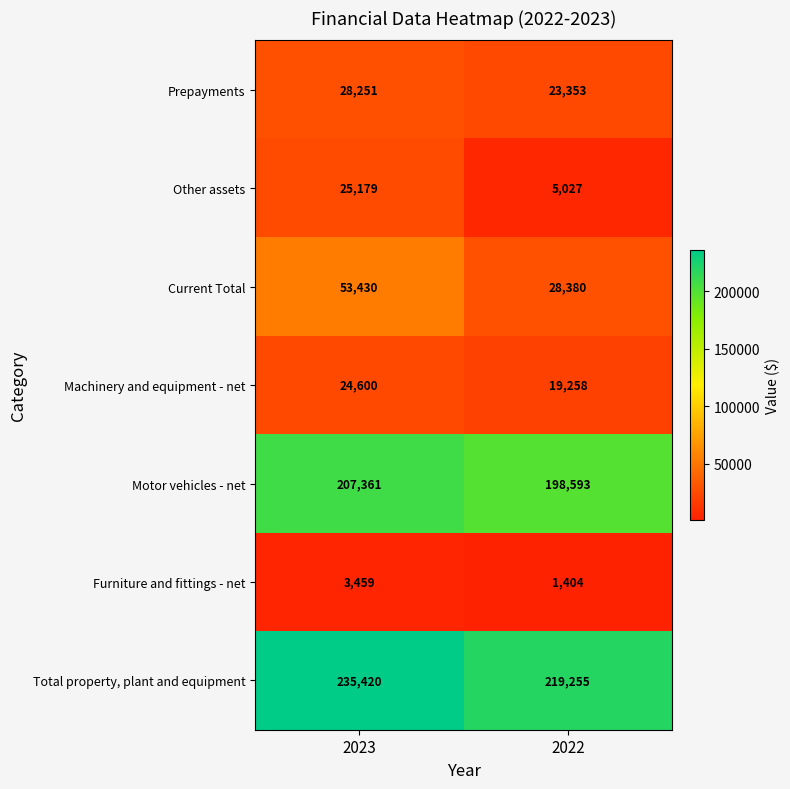

Which series has the widest spread of values?

Current Total